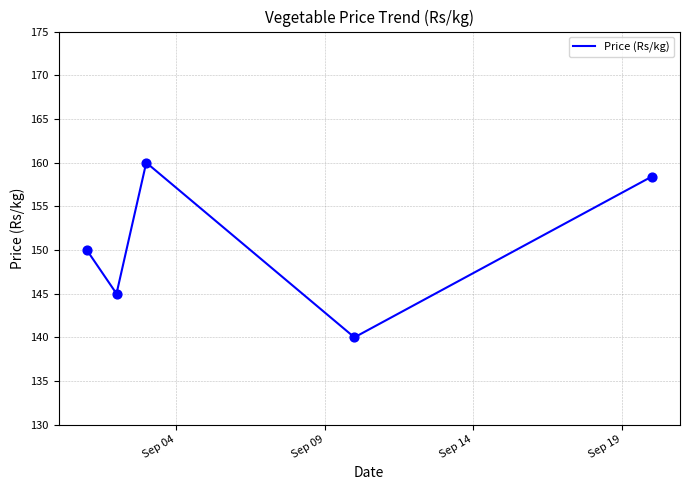

True or false: there are more than 0 points higher than both neighbors.

True